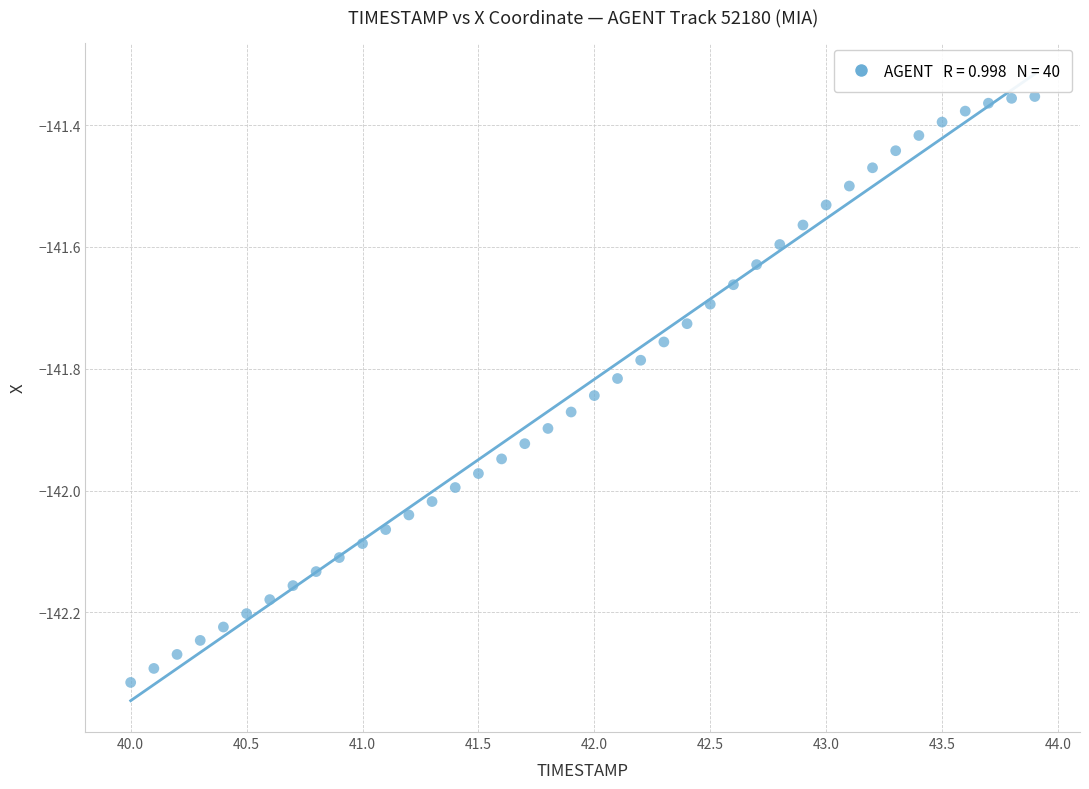

What is the range of Y values (max minus min)?

1.0